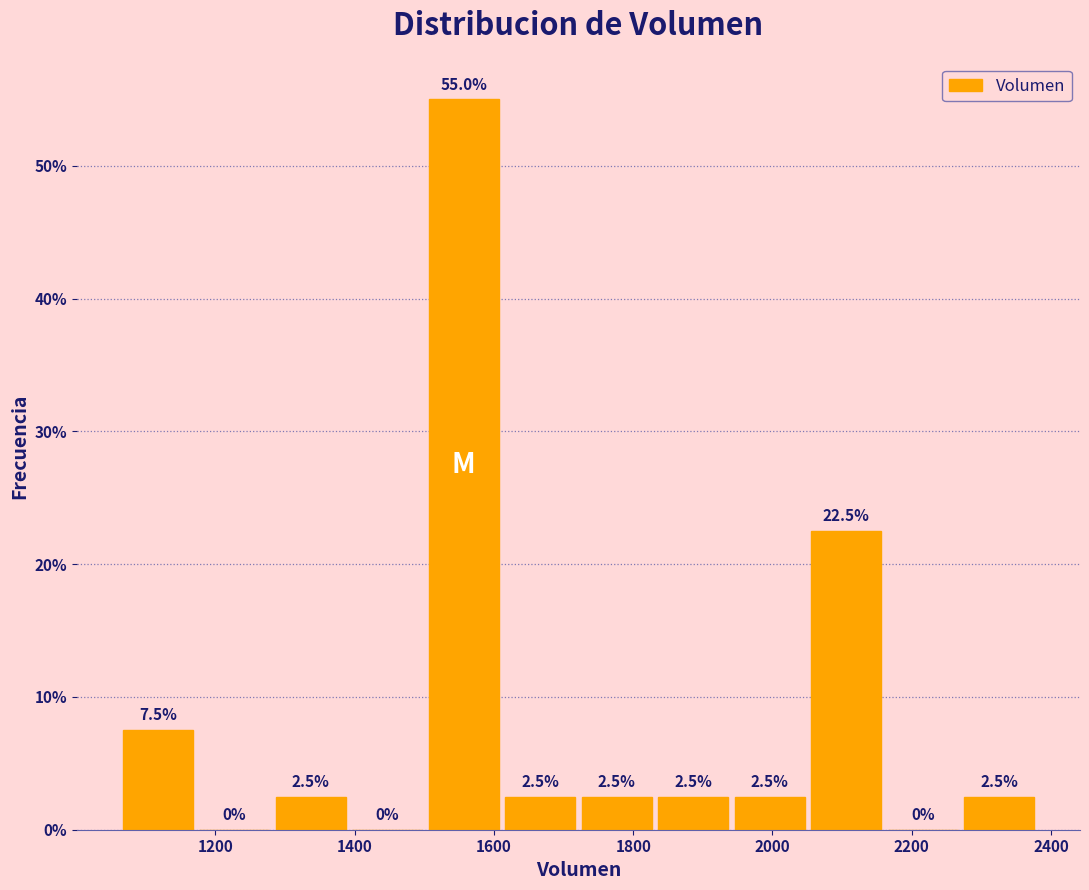

Reading left to right, list every bar in this chart as the range it spans on the x-axis followed by its height. The bar edges are not printed on the chart, so give them approximately, as read against the axis.

1060 to 1180: 7.5
1180 to 1280: 0.0
1280 to 1400: 2.5
1400 to 1500: 0.0
1500 to 1620: 55.0
1620 to 1720: 2.5
1720 to 1840: 2.5
1840 to 1940: 2.5
1940 to 2060: 2.5
2060 to 2160: 22.5
2160 to 2280: 0.0
2280 to 2380: 2.5